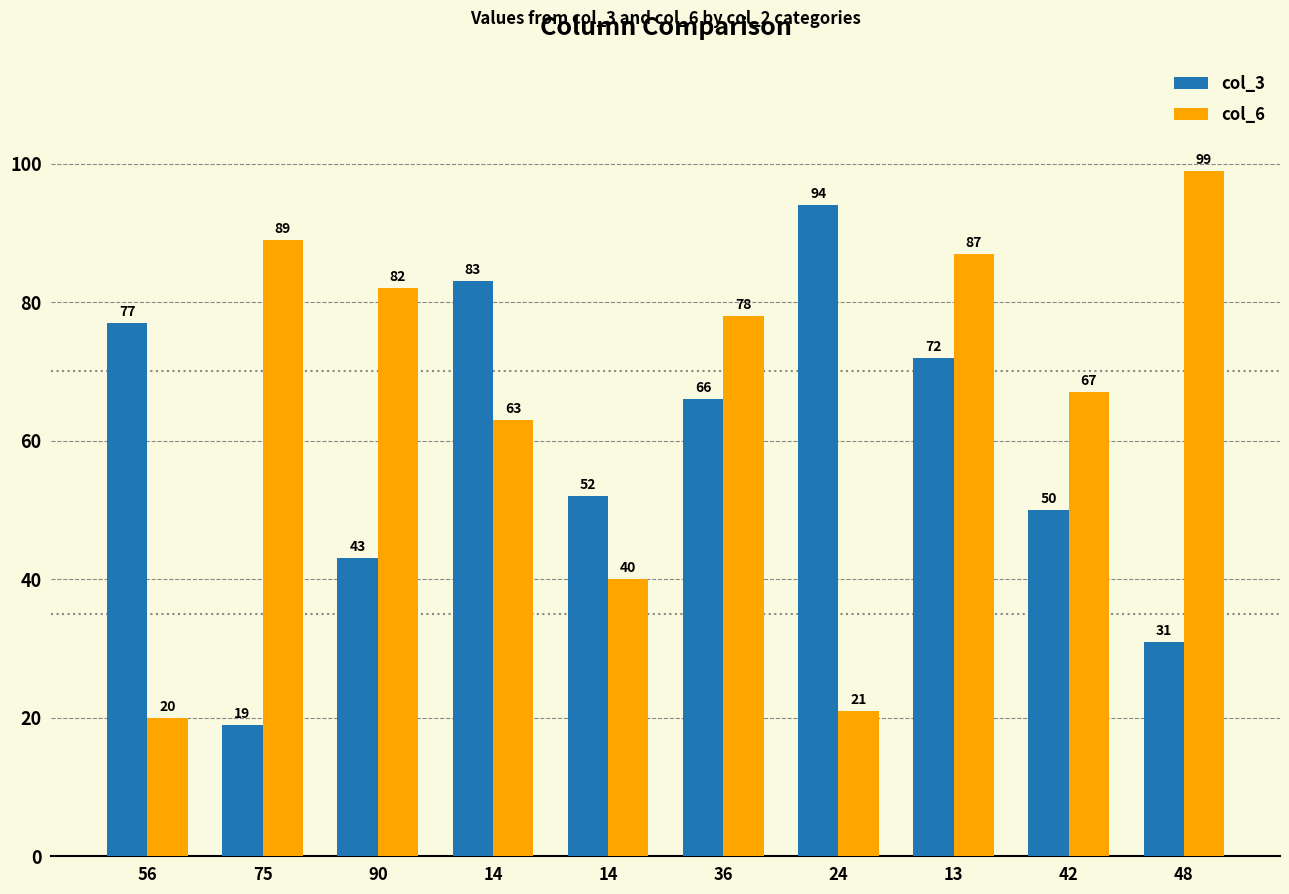

How many series are shown in this chart?

2